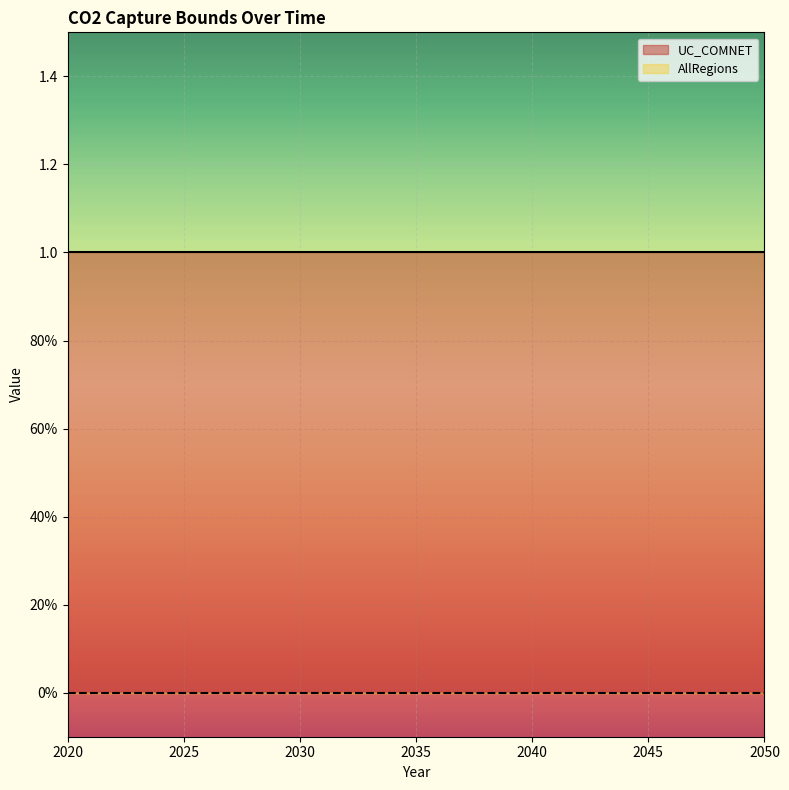

At how many categories does at least one series exceed 0?

31